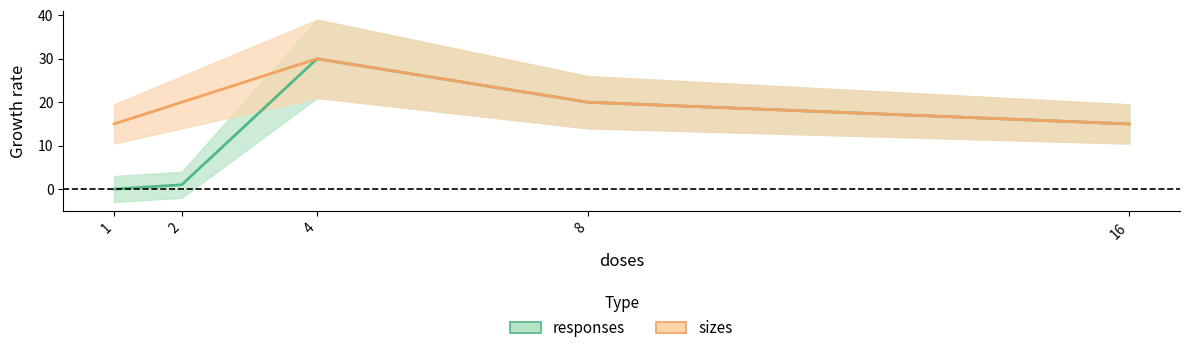

How many distinct data groups are displayed?

2